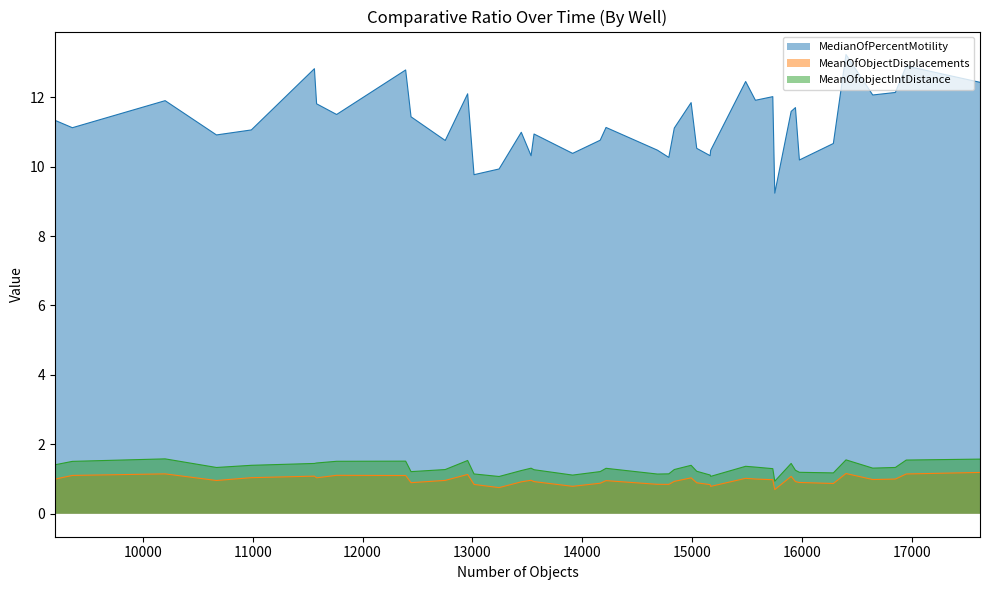

What is the maximum value for MeanOfobjectIntDistance?

1.6